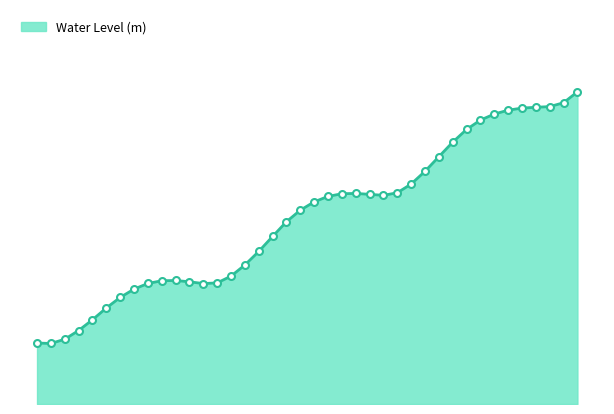

Rank the categories by value from highest to lowest.

2024-08-20 09:00:00, 2024-08-20 08:00:00, 2024-08-20 07:00:00, 2024-08-20 06:00:00, 2024-08-20 05:00:00, 2024-08-20 04:00:00, 2024-08-20 03:00:00, 2024-08-20 02:00:00, 2024-08-20 01:00:00, 2024-08-20 00:00:00, 2024-08-19 23:00:00, 2024-08-19 22:00:00, 2024-08-19 21:00:00, 2024-08-19 20:00:00, 2024-08-19 17:00:00, 2024-08-19 16:00:00, 2024-08-19 18:00:00, 2024-08-19 19:00:00, 2024-08-19 15:00:00, 2024-08-19 14:00:00, 2024-08-19 13:00:00, 2024-08-19 12:00:00, 2024-08-19 11:00:00, 2024-08-19 10:00:00, 2024-08-19 09:00:00, 2024-08-19 08:00:00, 2024-08-19 04:00:00, 2024-08-19 03:00:00, 2024-08-19 05:00:00, 2024-08-19 07:00:00, 2024-08-19 02:00:00, 2024-08-19 06:00:00, 2024-08-19 01:00:00, 2024-08-19 00:00:00, 2024-08-18 23:00:00, 2024-08-18 22:00:00, 2024-08-18 21:00:00, 2024-08-18 20:00:00, 2024-08-18 18:00:00, 2024-08-18 19:00:00